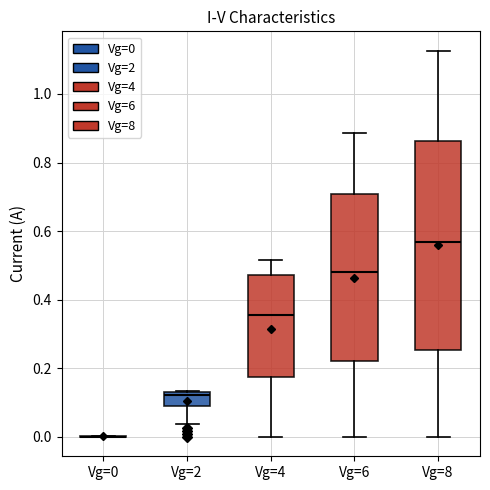

Reading left to right, read every box against the y-axis: the position of its median line, the range the box covers, and the ends of its whiskers. The values are not printed on the chart, so give them approximately, as read against the axis.

Vg=0: box collapsed to a line at 0.00, whiskers 0.00 to 0.00
Vg=2: median 0.12, box 0.08 to 0.14, whiskers 0.04 to 0.14
Vg=4: median 0.36, box 0.18 to 0.48, whiskers 0.00 to 0.52
Vg=6: median 0.48, box 0.22 to 0.70, whiskers 0.00 to 0.88
Vg=8: median 0.56, box 0.26 to 0.86, whiskers 0.00 to 1.12